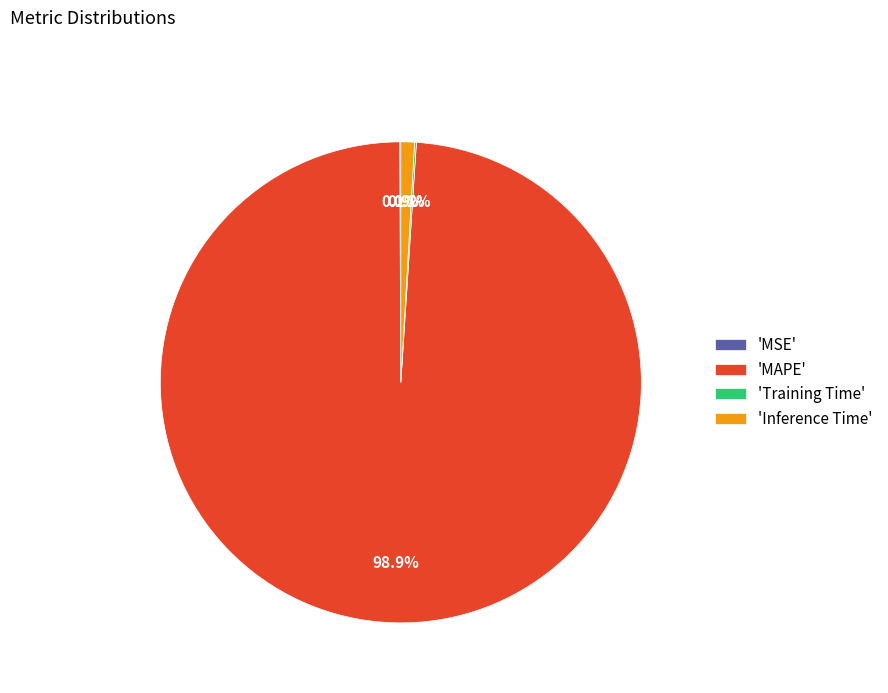

Which category has the biggest portion of the pie?

'MAPE'